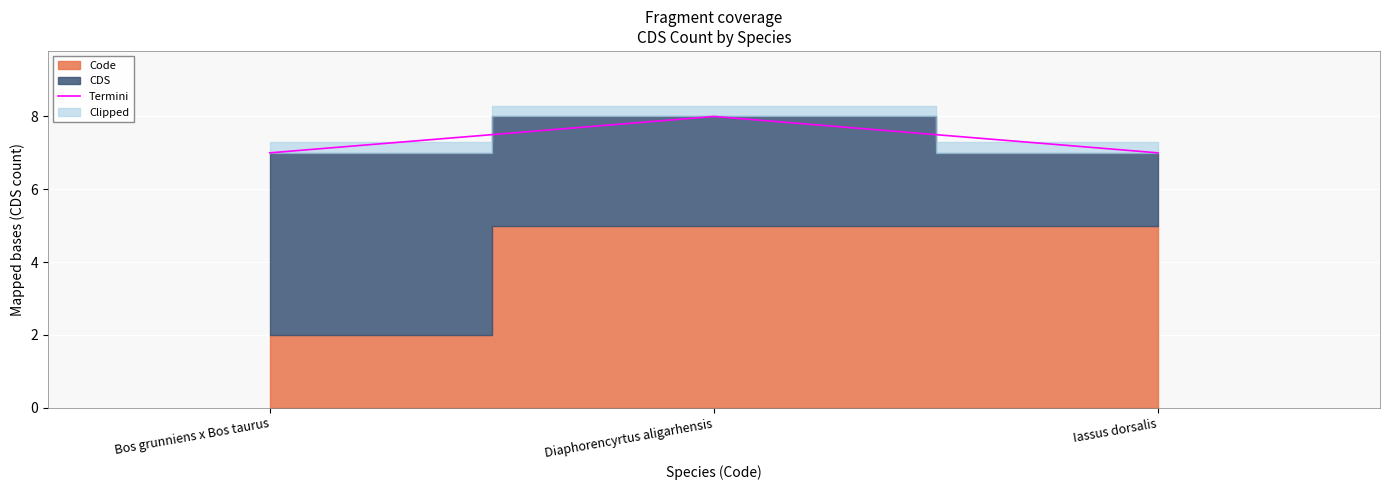

True or false: Termini has a value of 13 at Diaphorencyrtus aligarhensis.

False